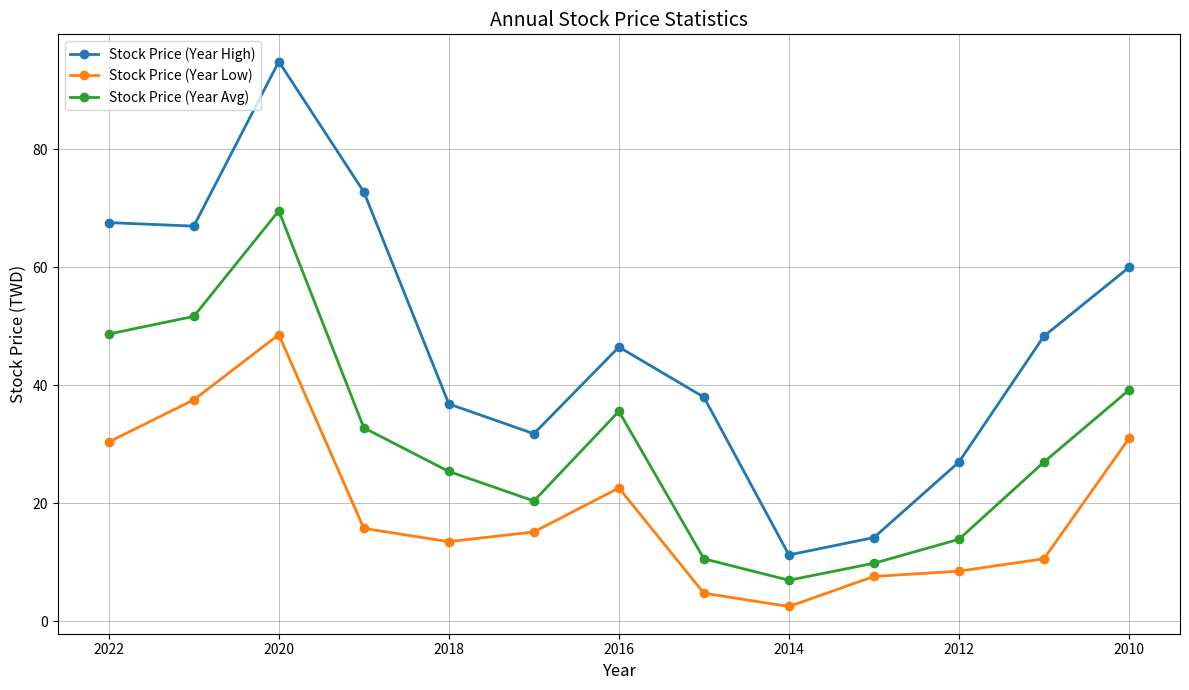

What are all the series names shown in the legend?

Stock Price (Year High), Stock Price (Year Low), Stock Price (Year Avg)